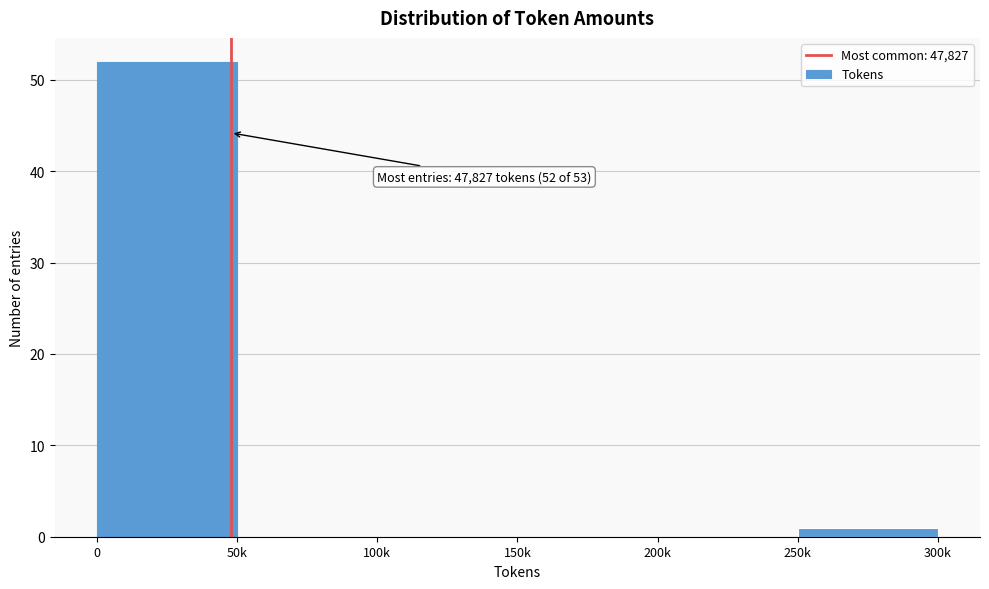

Reading left to right, extract all data points from this chart.

0=52	50k=0	100k=0	150k=0	200k=0	250k=1